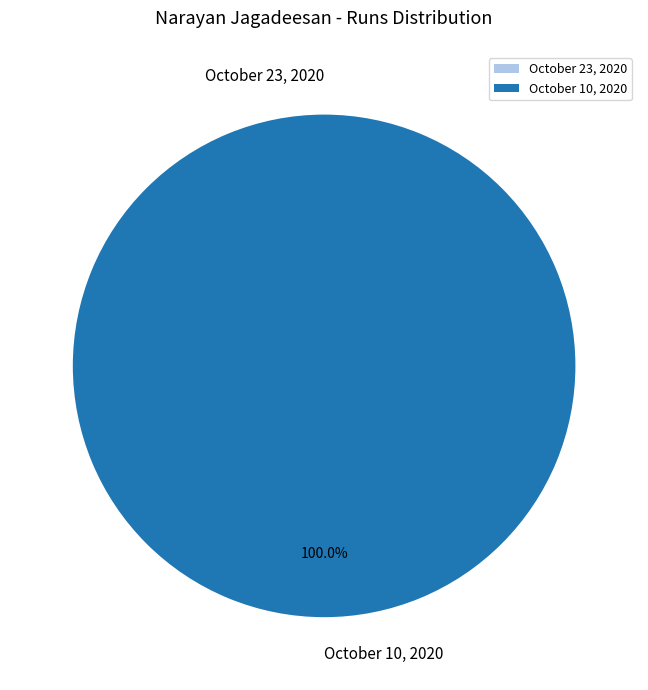

To the nearest percent, what is the difference between the October 10, 2020 and October 23, 2020 slice percentages?

100%